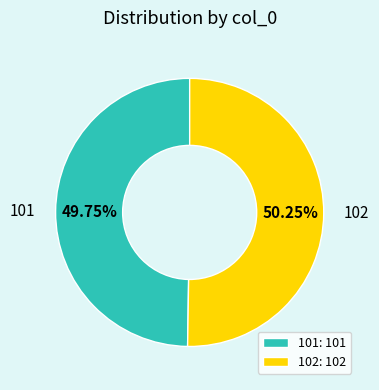

To the nearest percent, what percentage of the pie is 101?

50%